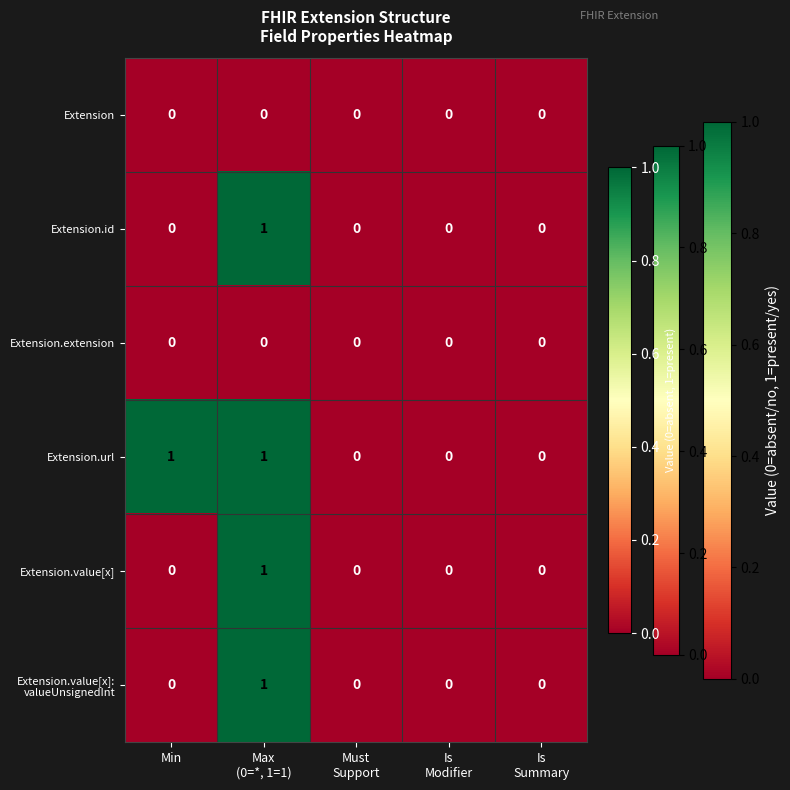

How many Extension.url values are between 0 and 1?

5